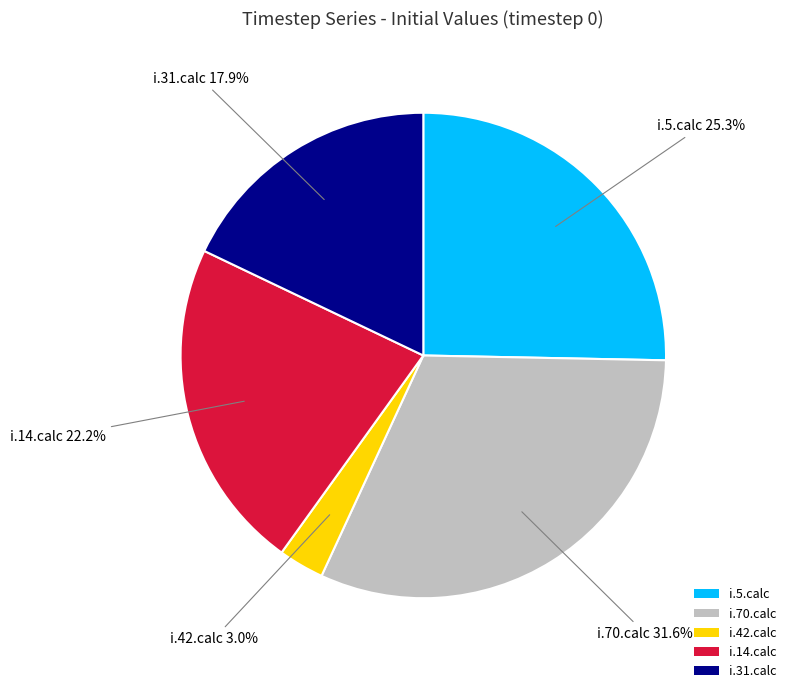

To the nearest percent, what percentage of the pie is i.14.calc?

22%